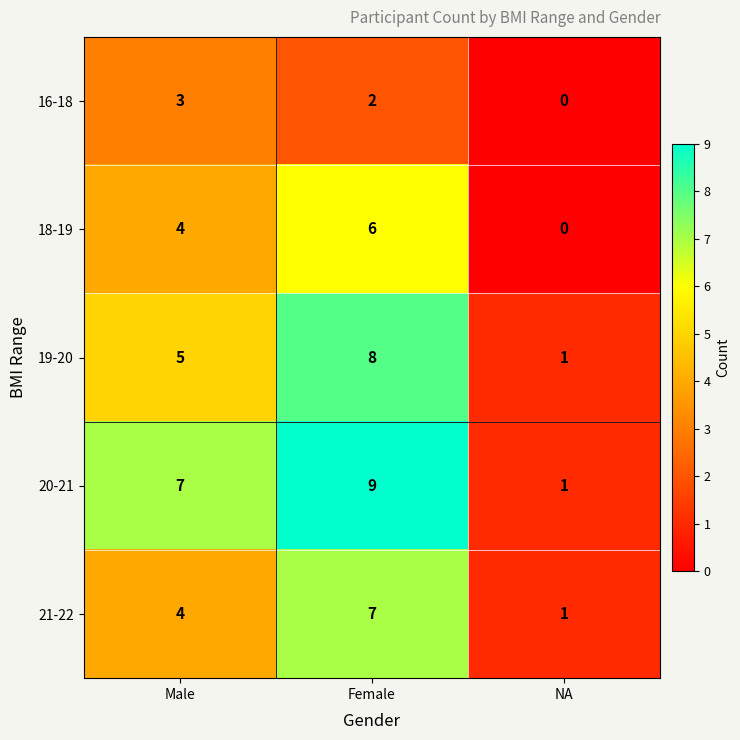

Rank the series at Female from lowest to highest value.

16-18, 18-19, 21-22, 19-20, 20-21